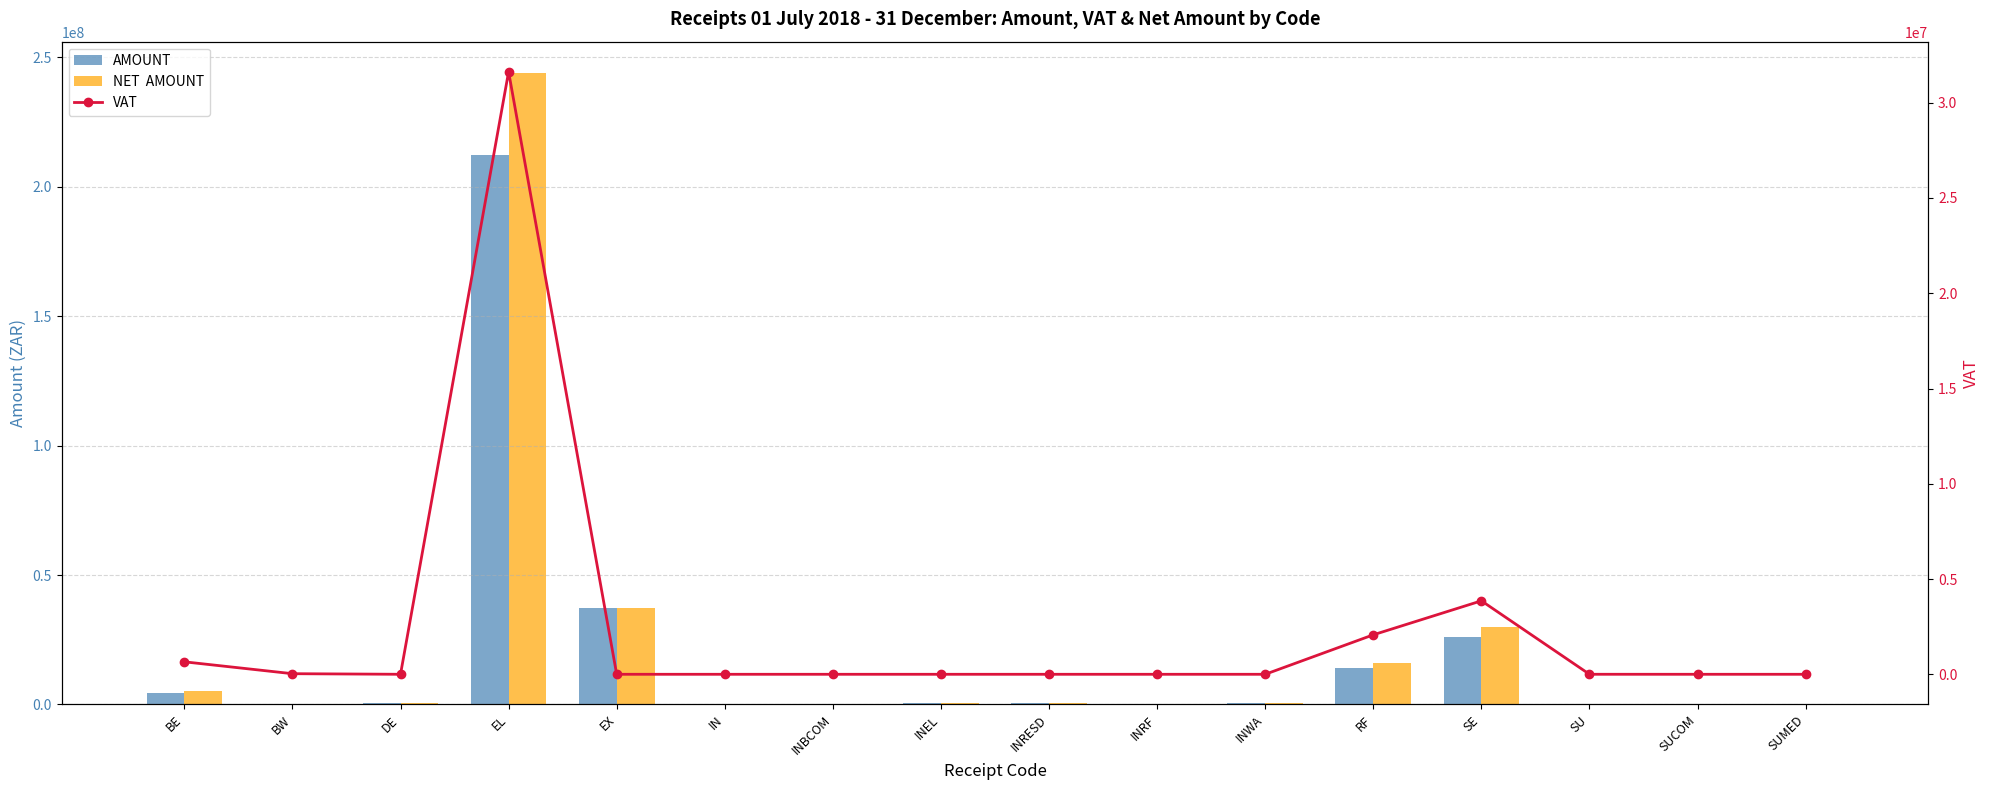

What is the maximum value shown in the chart?

243883024.2